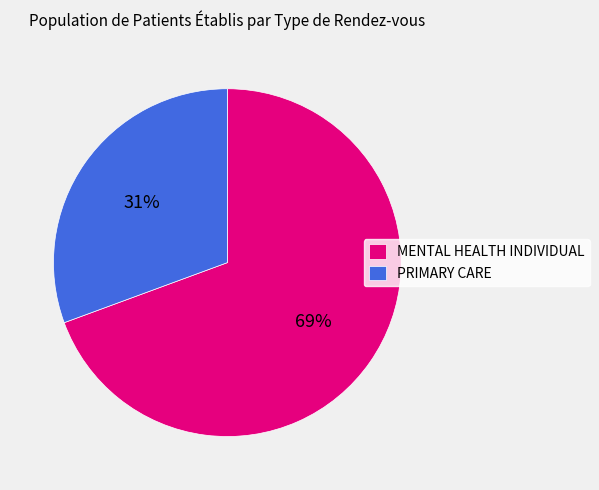

True or false: MENTAL HEALTH INDIVIDUAL accounts for 84% of the total.

False